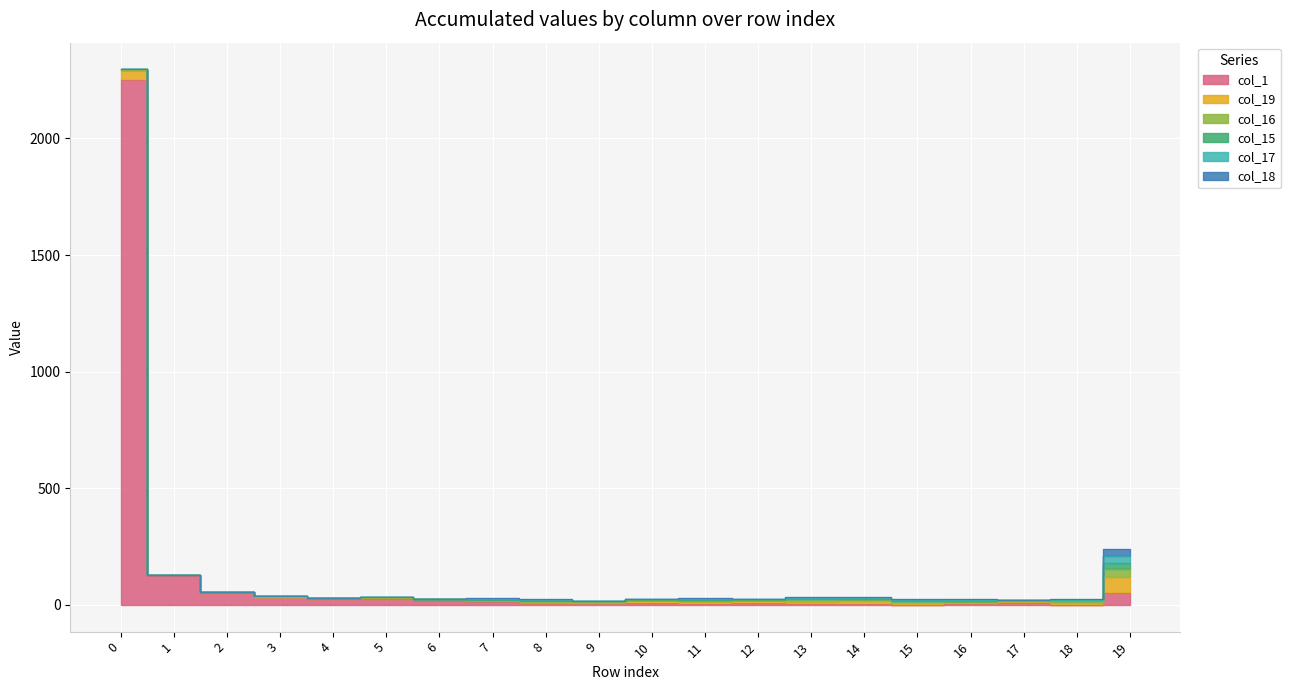

At which label does col_16 first exceed 2?

9